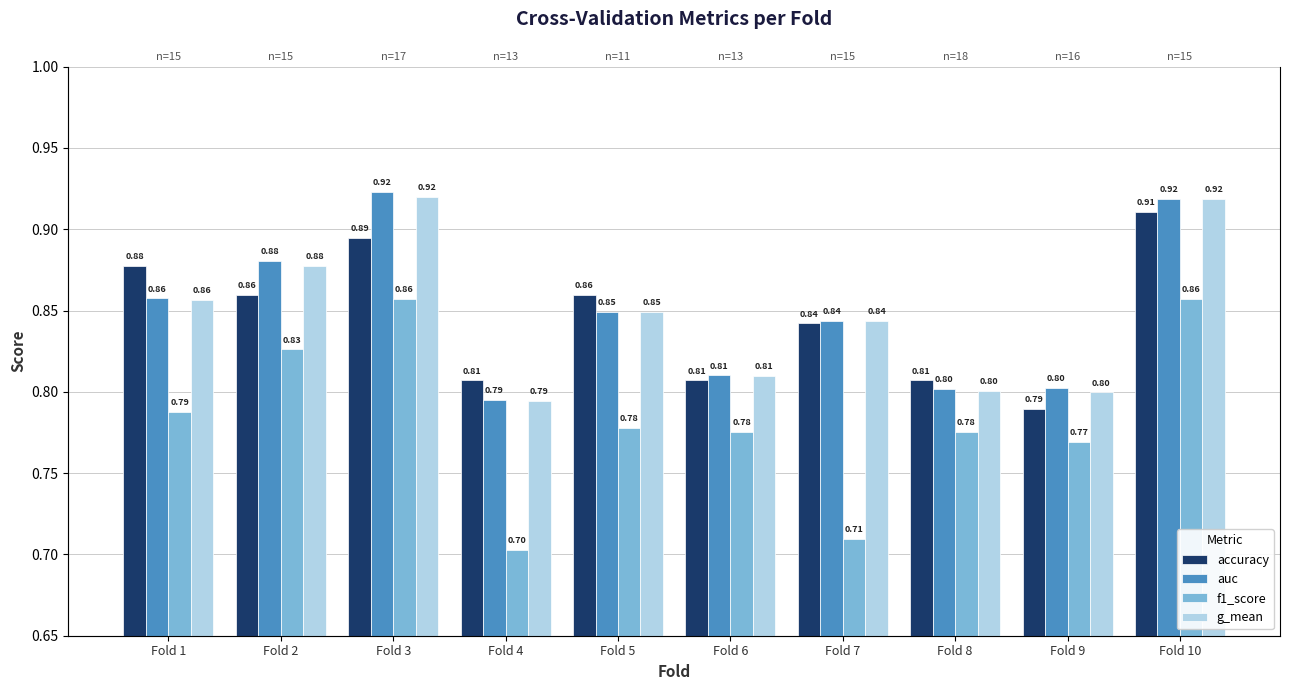

What is the difference between the maximum and second lowest values in the f1_score series?

0.1